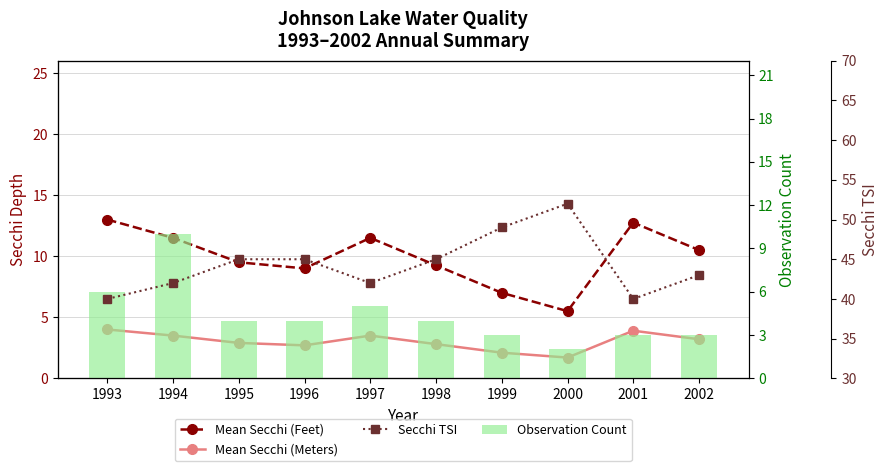

The Mean Secchi (Feet) series shows 19.1 at 2001. True or false?

False